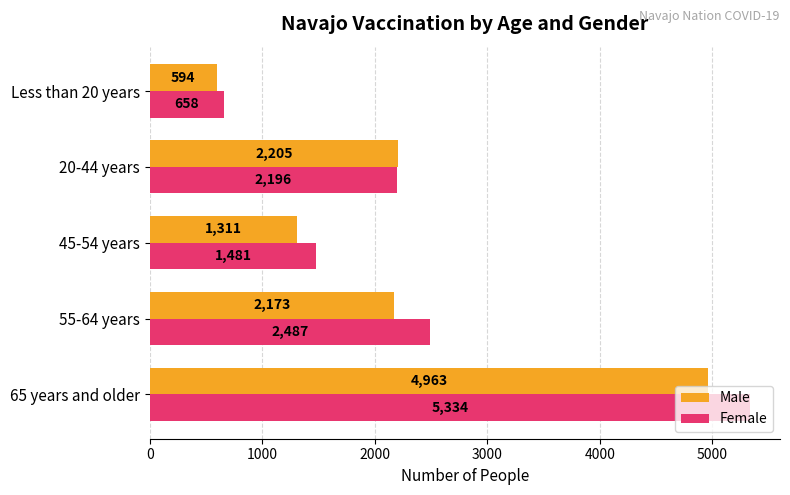

What is the minimum value shown in the chart?

594